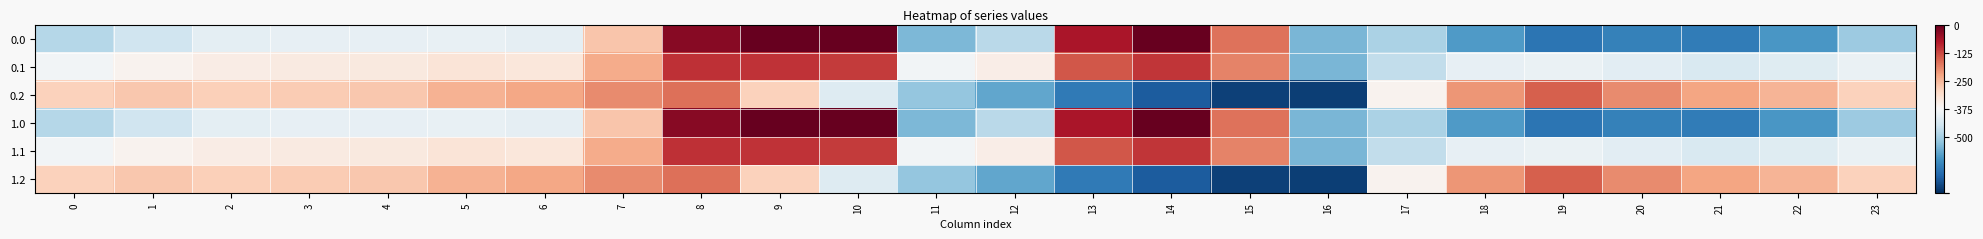

How many categories are shown in the chart?

24